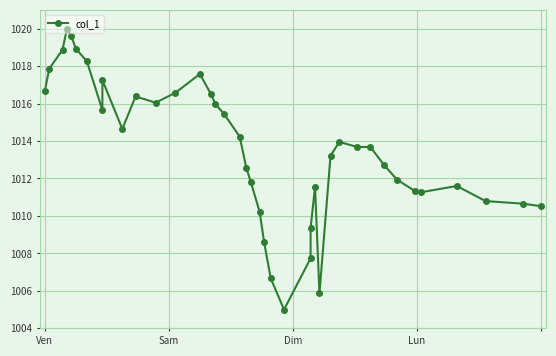

How many interior local peaks (higher than both neighbors) does the data have?

7